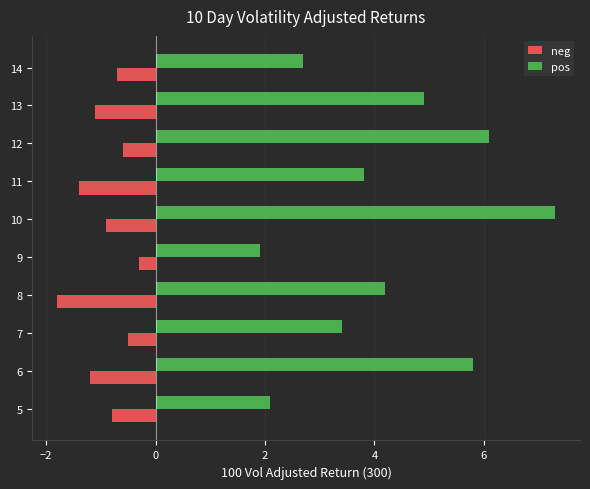

List the series in order of their peak value, lowest first.

neg, pos